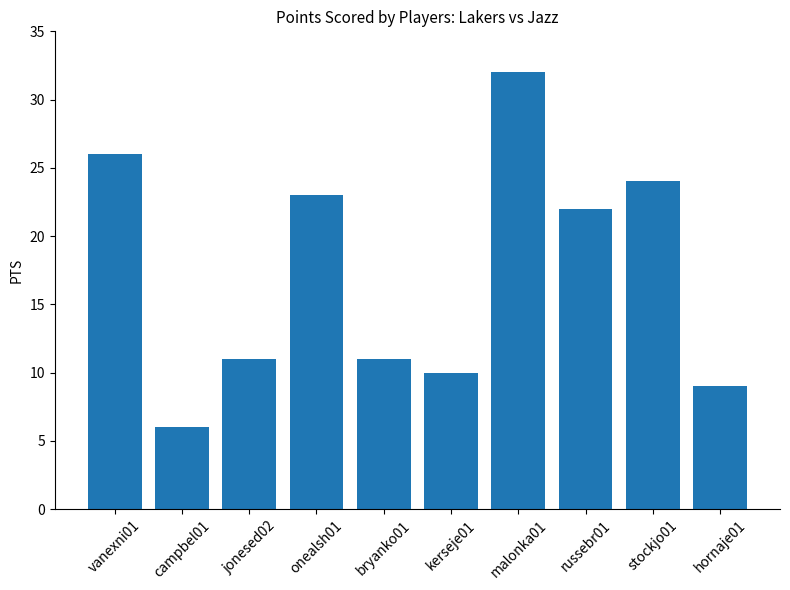

Count the number of data series in this chart.

1